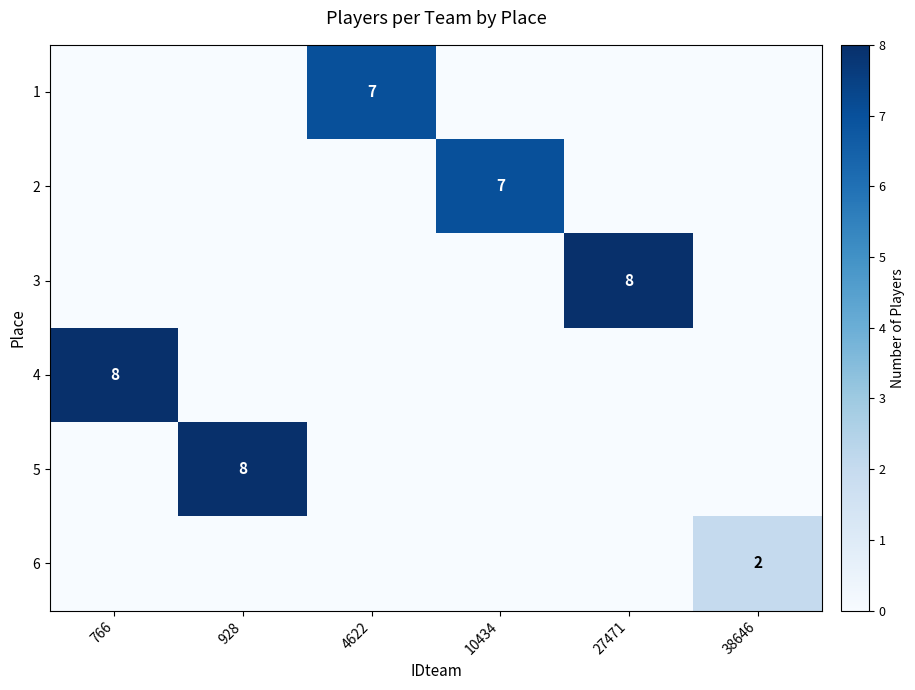

At how many categories does at least one series exceed 5?

5